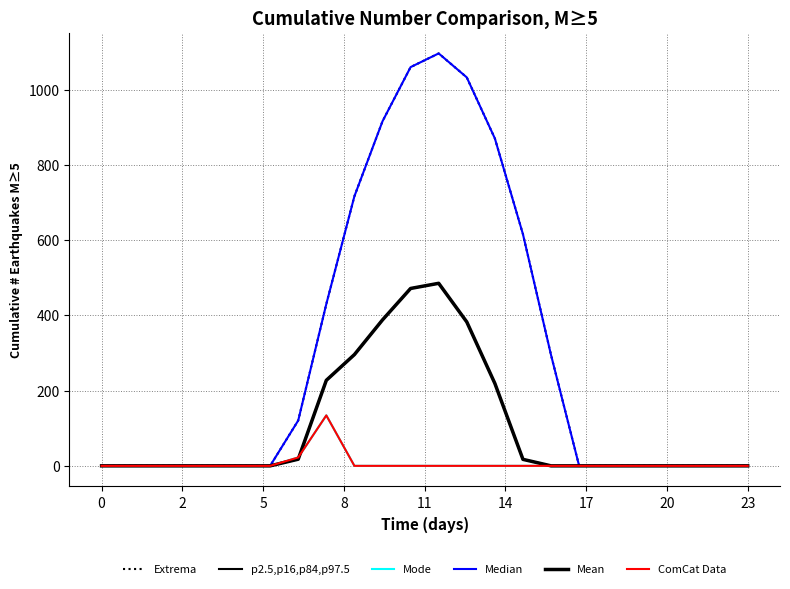

True or false: Extrema and ComCat Data cross at least once.

False